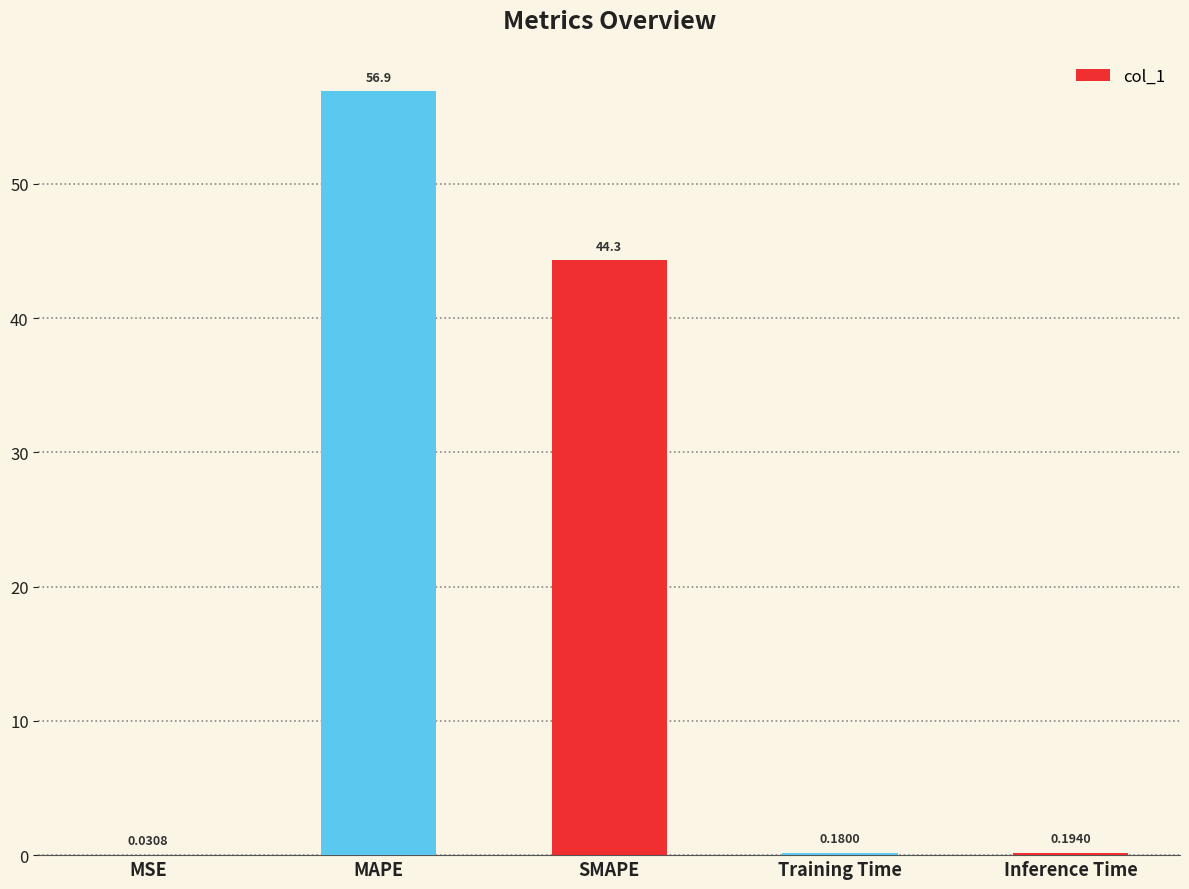

Are the bars horizontal?

No